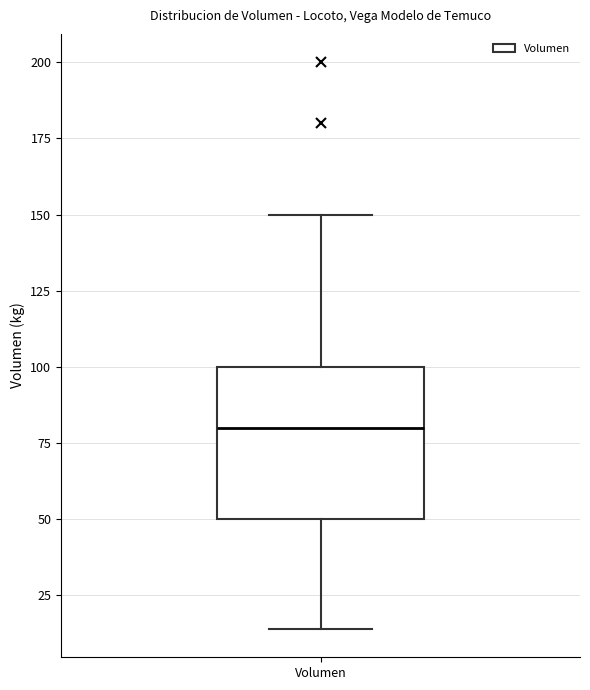

Transcribe this box plot: give where the median line is, the range the box spans, and where the two whiskers end, as read against the y-axis. The values are not printed on the chart, so give them approximately, as read against the axis.

median 80, box 50 to 100, whiskers 15 to 150